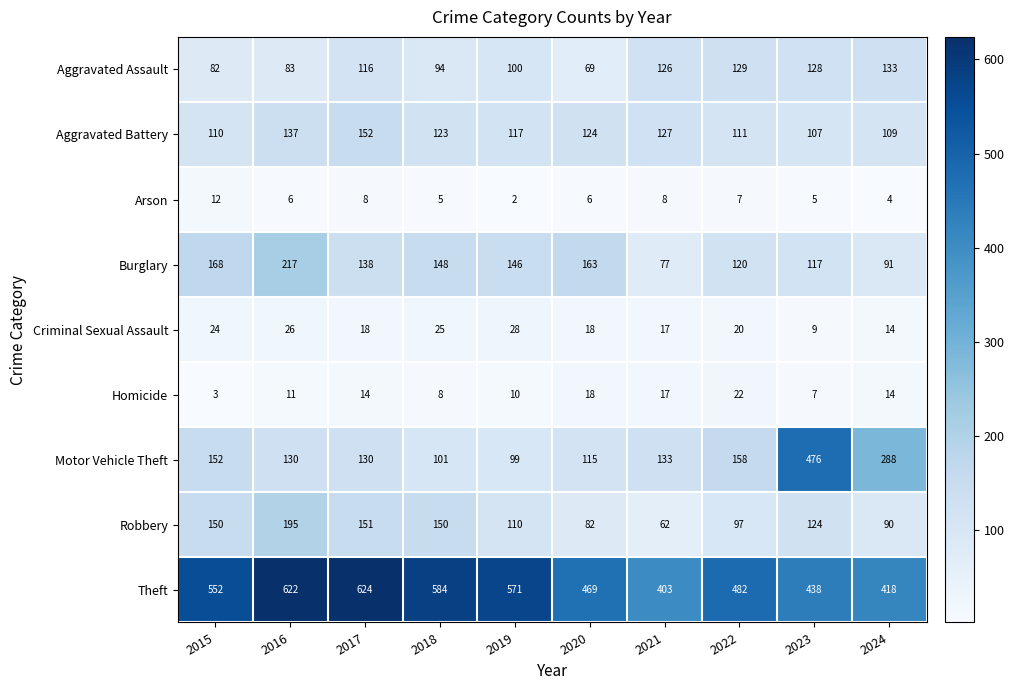

What is the difference between the highest and lowest values at 2020?

463